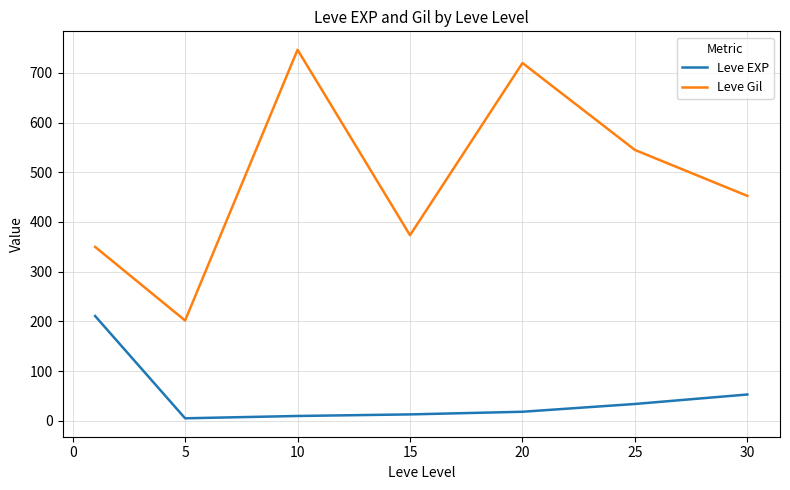

Which series has the largest total across all categories?

Leve Gil